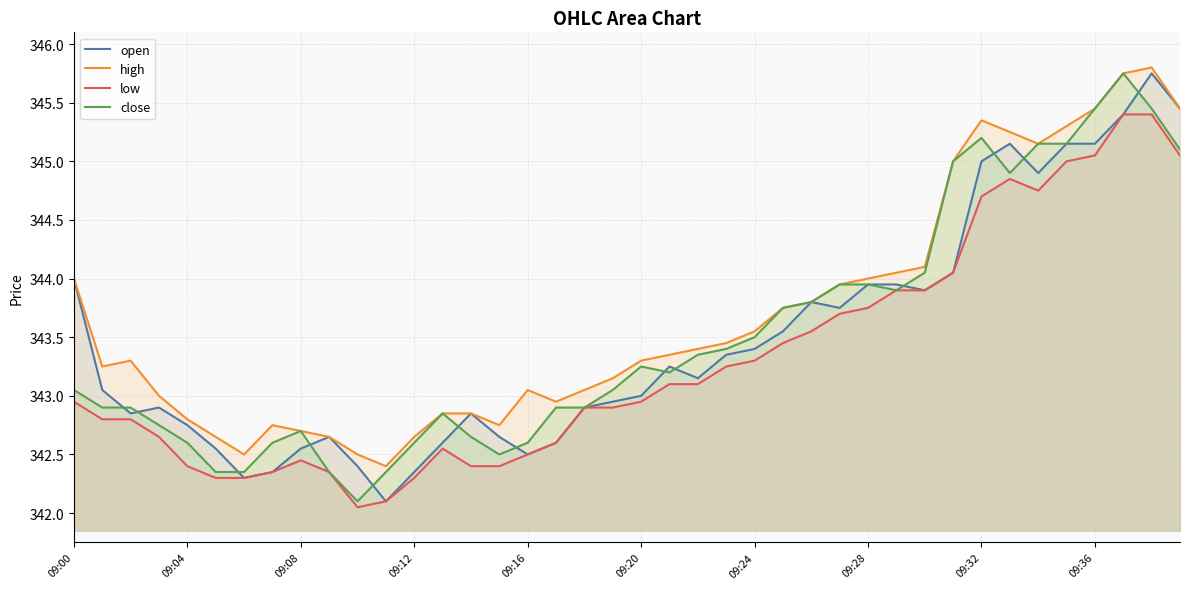

True or false: high and low intersect in this chart.

False